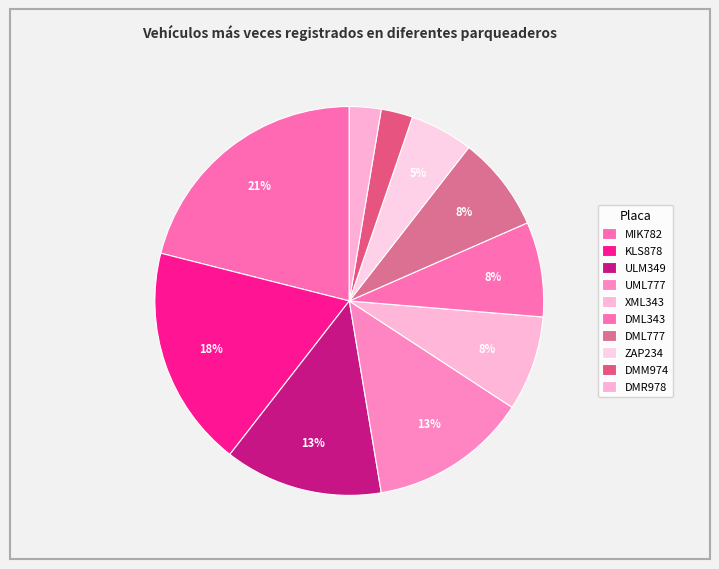

Count the number of slices in the pie.

10